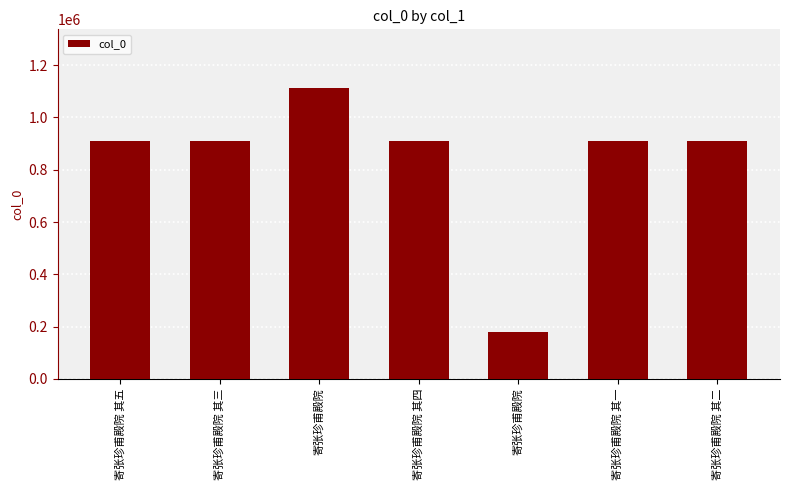

Reading right to left, extract all data points from this chart.

908218	908219	180320	908216	1114482	908217	908215